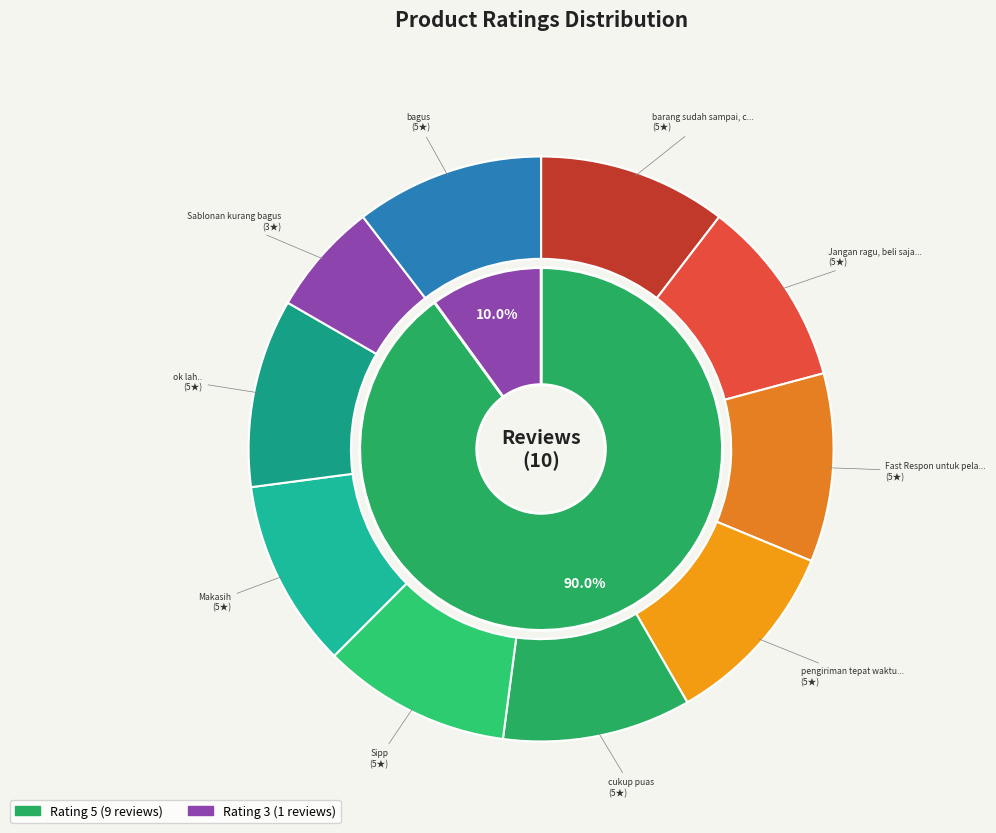

True or false: Sablonan kurang bagus accounts for 15% of the total.

False